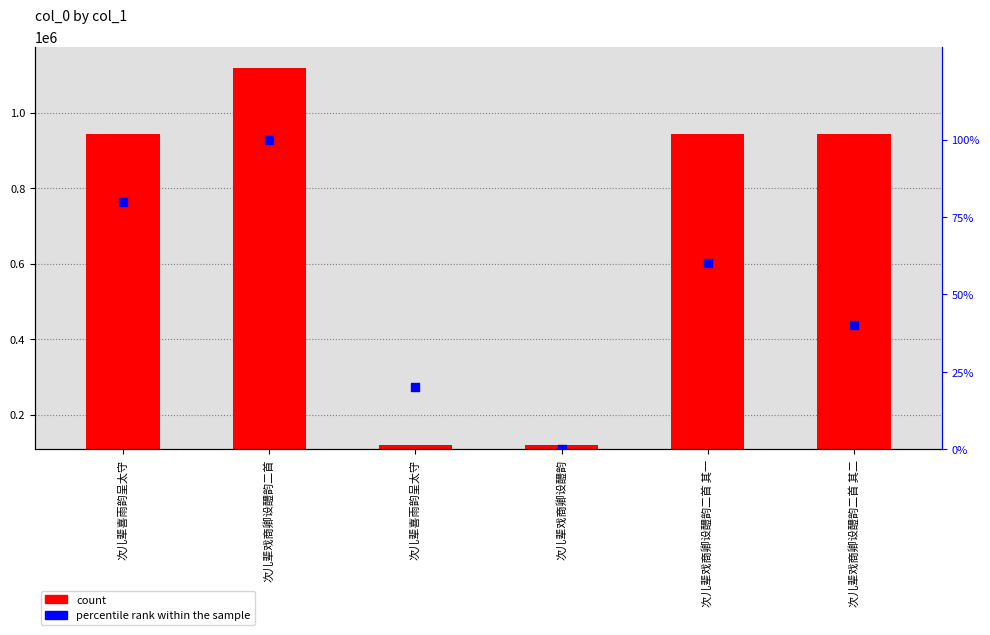

At which category is the sum across all series the highest?

次儿辈戏商卿设醴韵二首